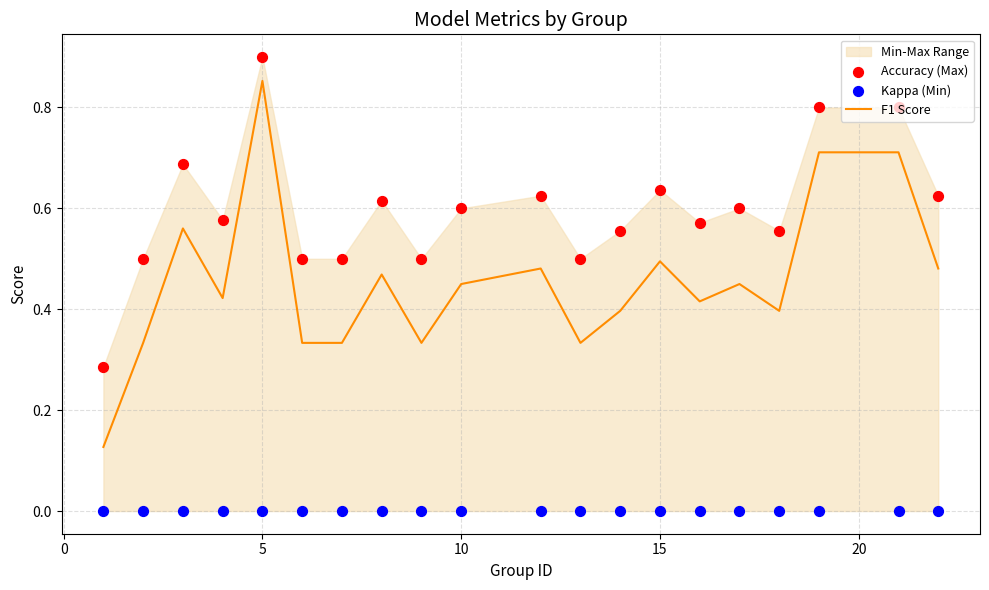

Which series reaches the minimum Y coordinate?

Kappa (Min)